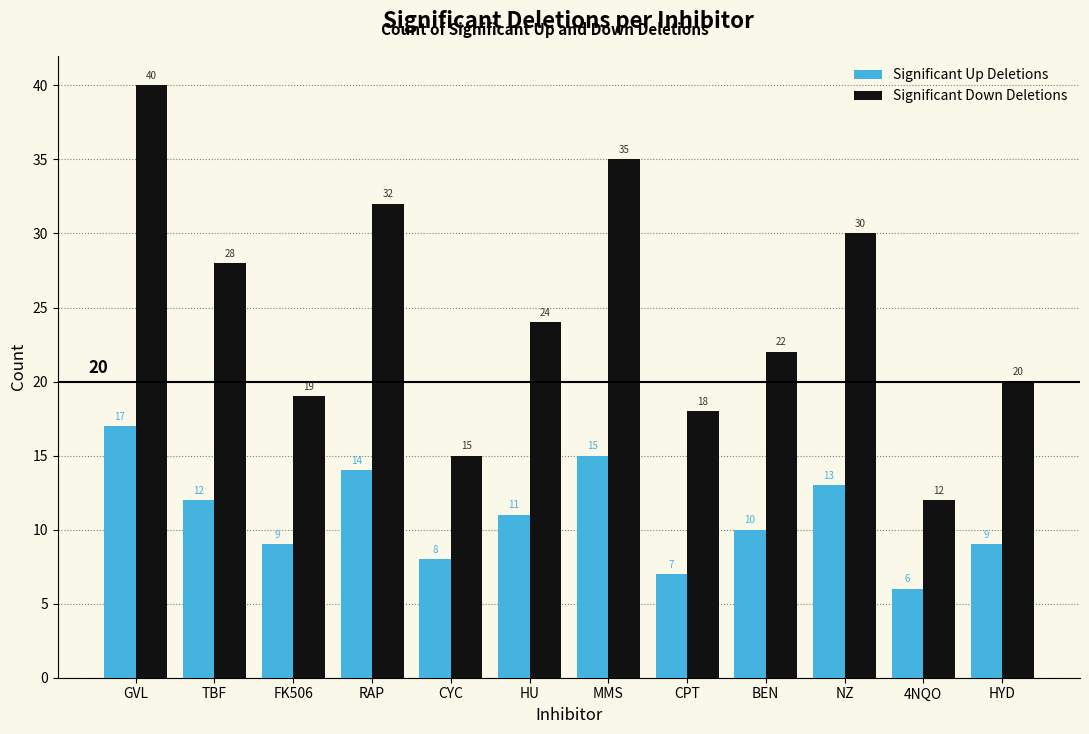

Reading left to right, what are all the values shown in this chart?

Significant Up Deletions: 17	12	9	14	8	11	15	7	10	13	6	9
Significant Down Deletions: 40	28	19	32	15	24	35	18	22	30	12	20